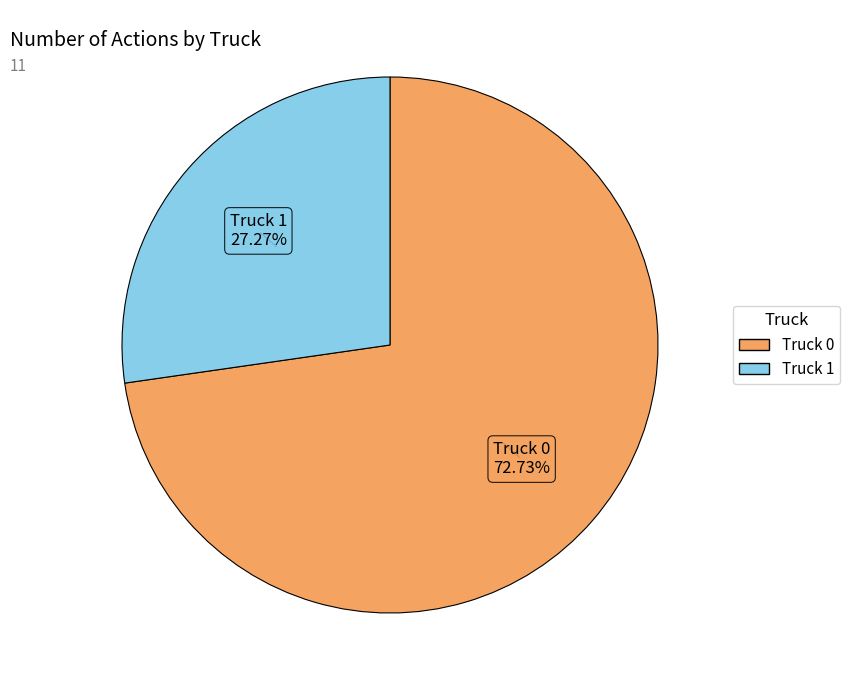

Which slice is the smallest?

Truck 1